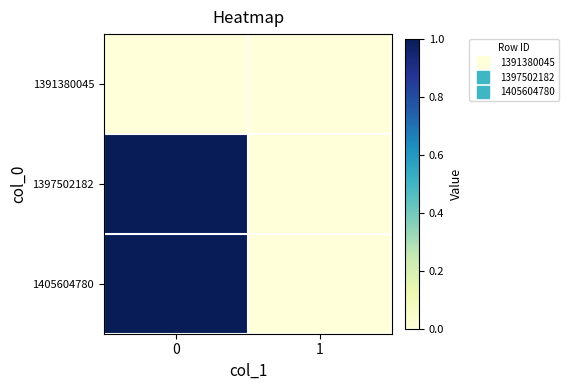

What is the spread (max minus min) of values at 0?

1